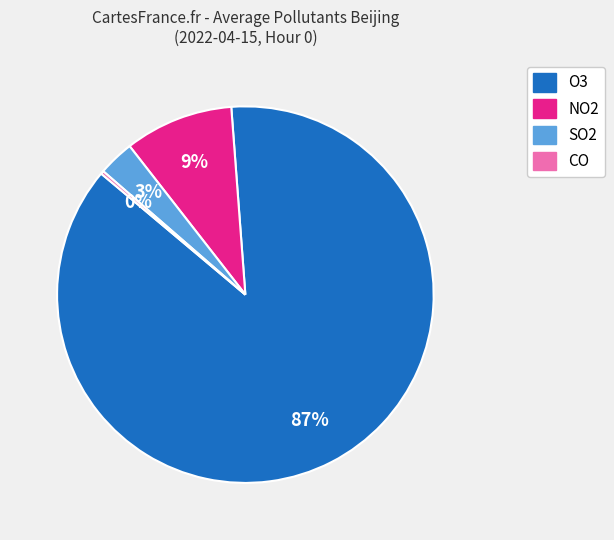

Between O3 and NO2, which is larger?

O3